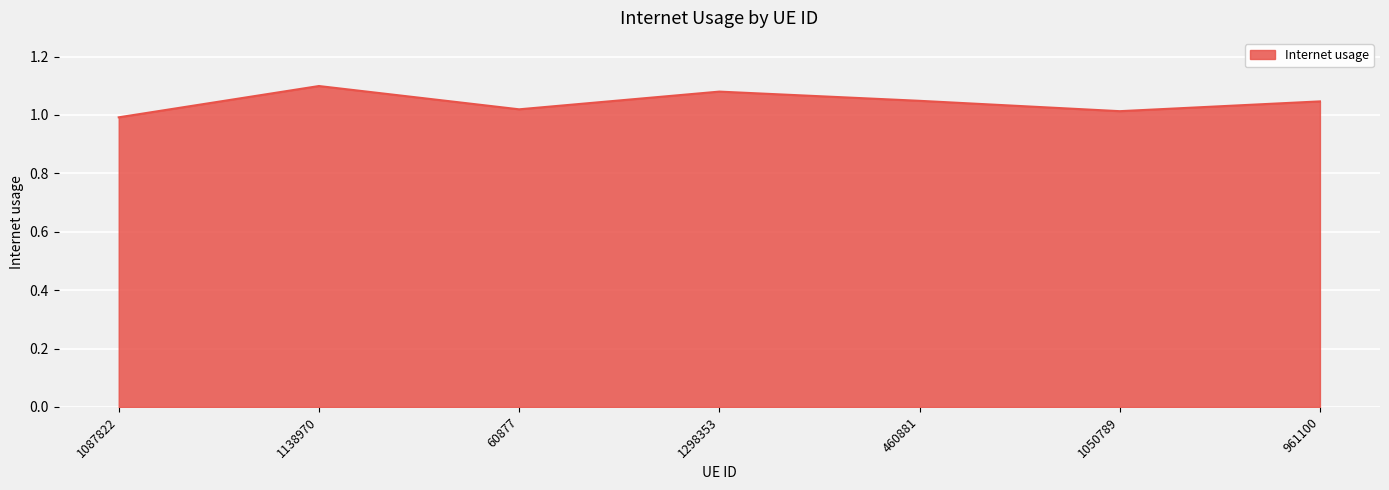

The value at 1298353 is 1.7. True or false?

False